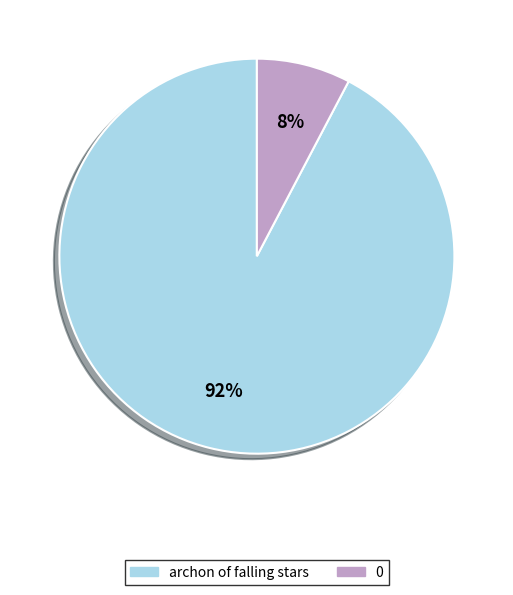

Is there any slice that represents more than half of the pie?

Yes